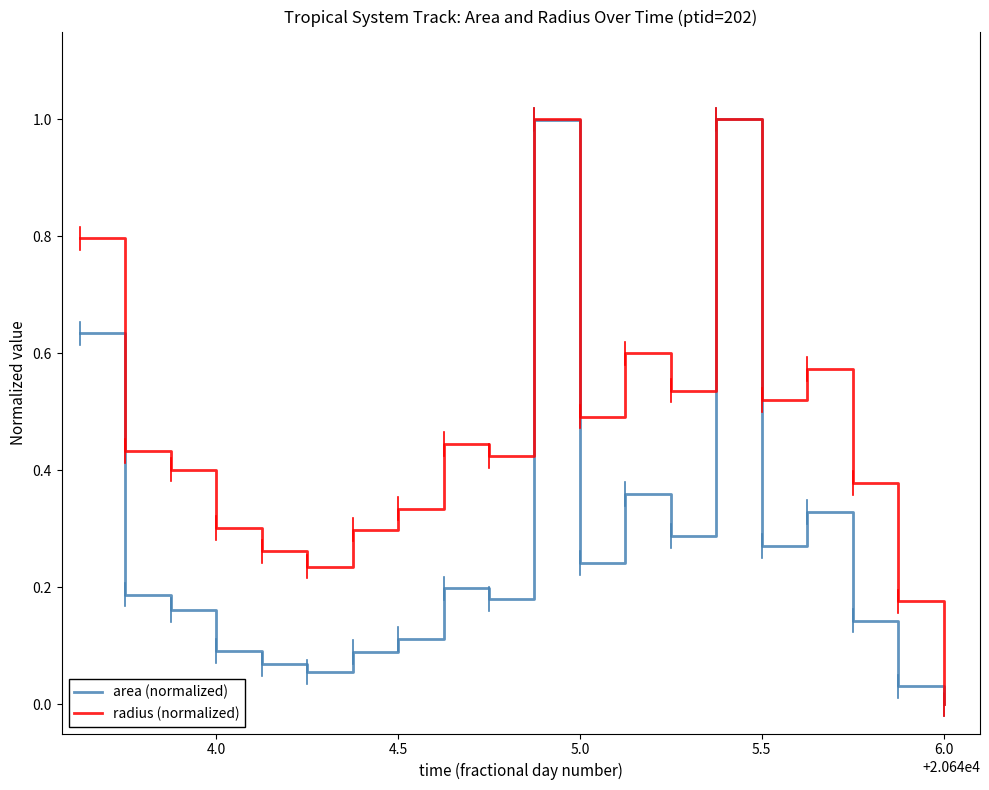

How many distinct data groups are displayed?

2